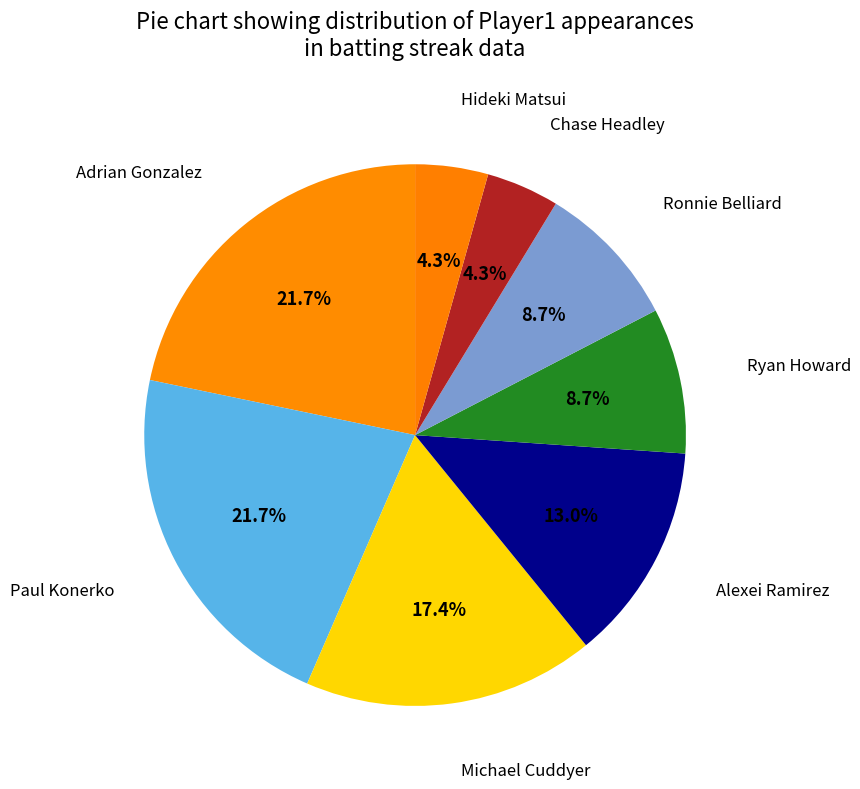

Is there any slice that represents more than half of the pie?

No